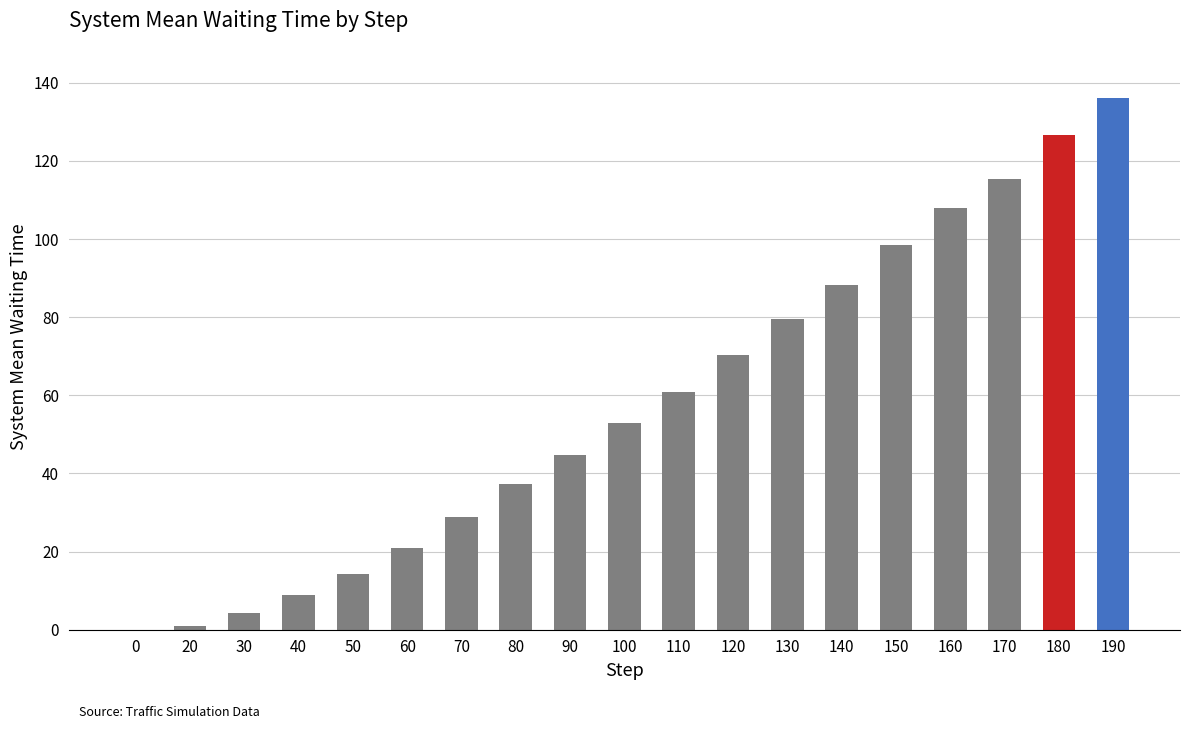

At which label is the value closest to 68?

120